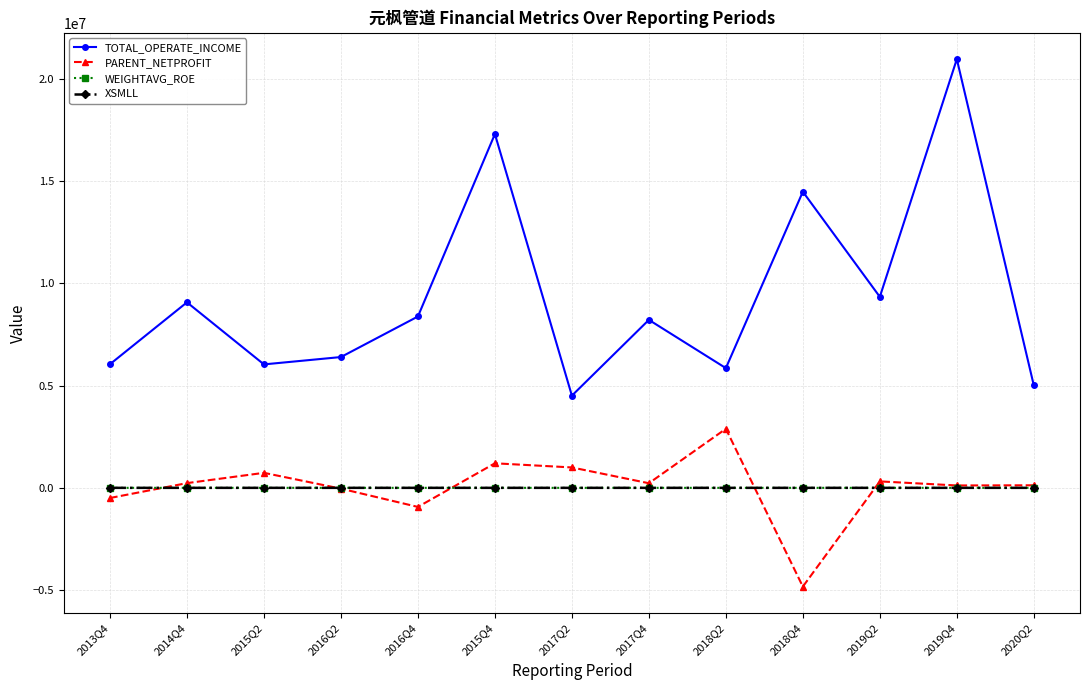

Between 2017Q2 and 2018Q4, which series saw the biggest shift?

TOTAL_OPERATE_INCOME